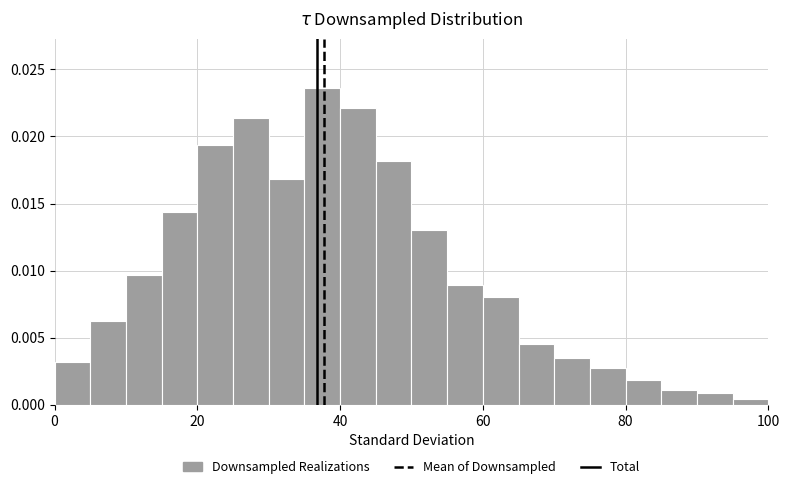

Around what value on the x-axis is the tallest bar? Give the approximate position of its centre, as read against the axis.

38